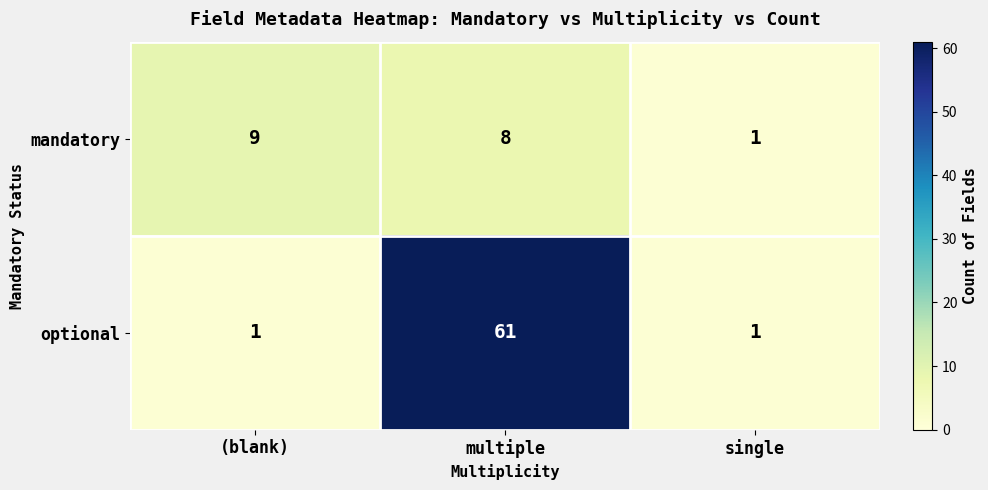

At how many categories does at least one series exceed 12?

1